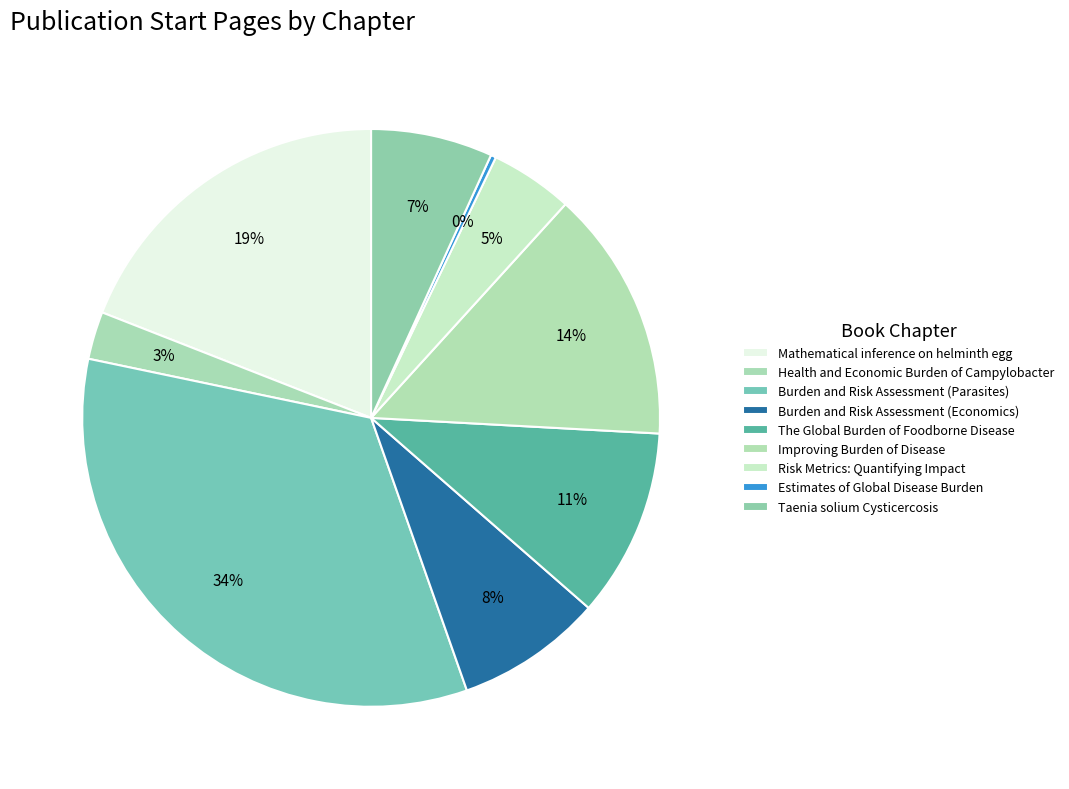

Count the number of slices in the pie.

9